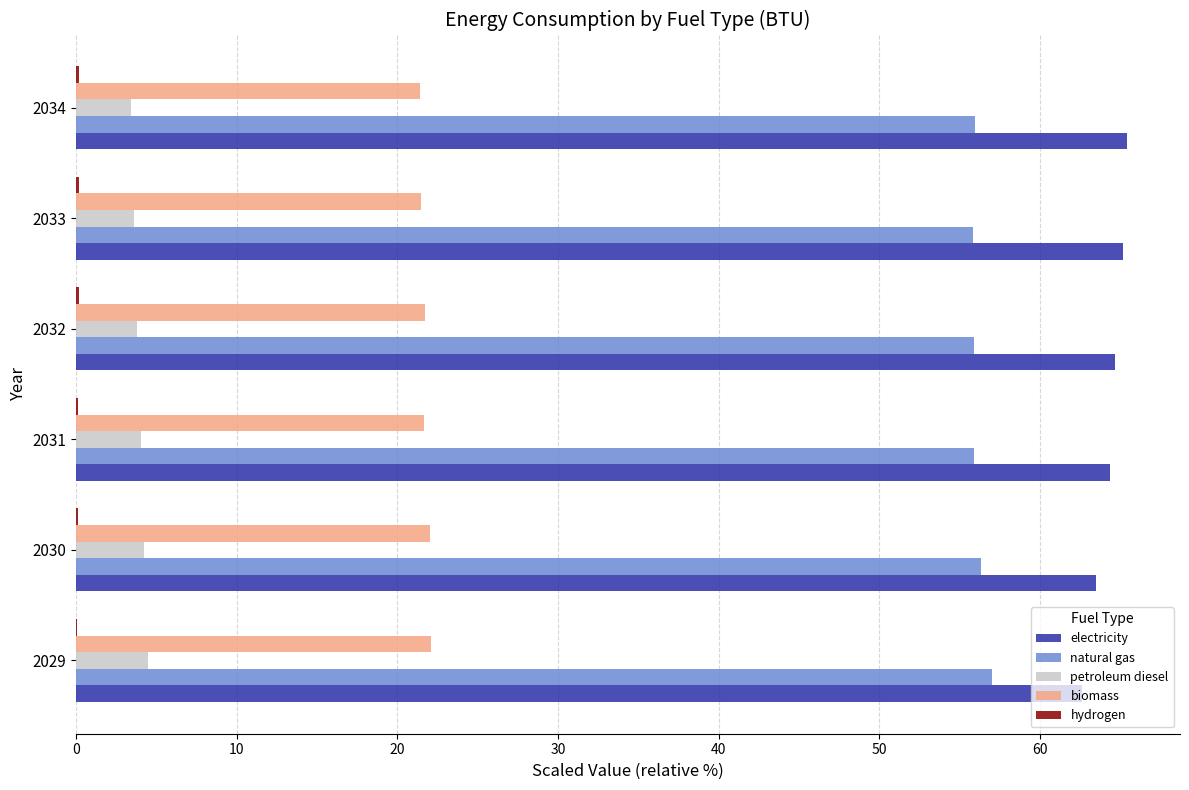

The electricity series shows 112.1 at 2034. True or false?

False